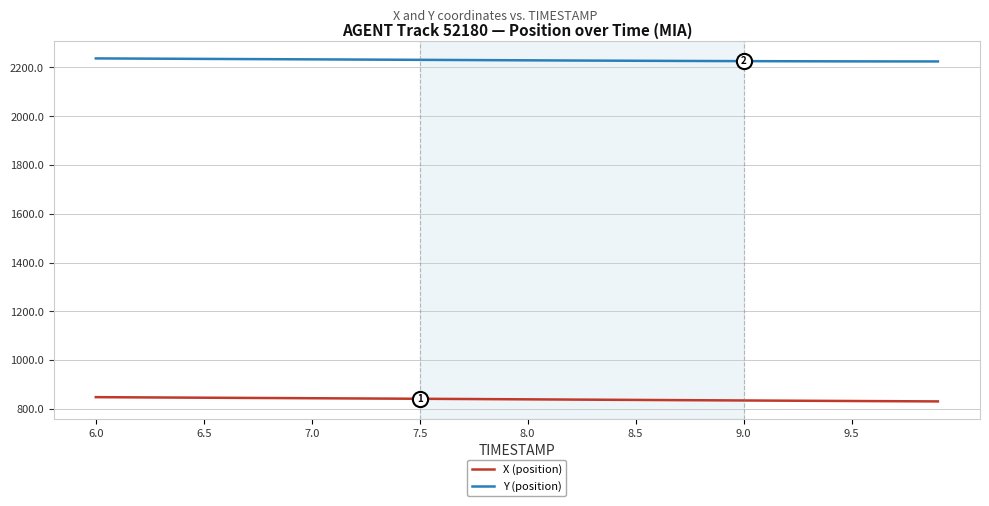

What are all the series names shown in the legend?

X (position), Y (position)